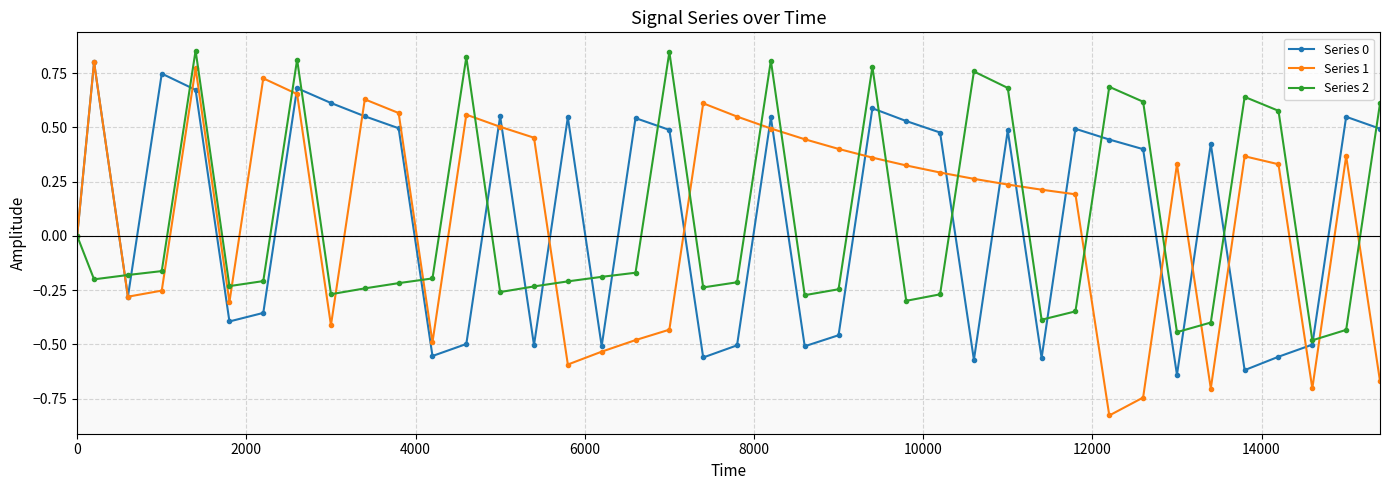

What is the difference between the second highest and minimum values in the Series 1 series?

1.6